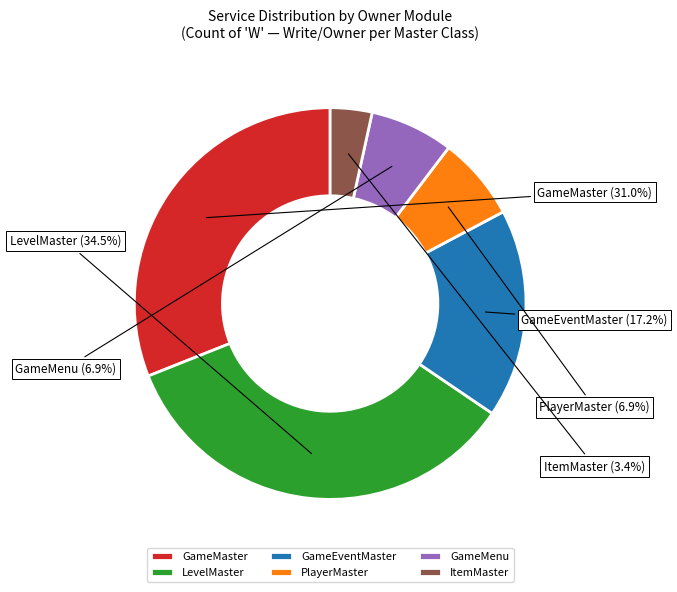

What is the smallest slice in the pie chart?

ItemMaster